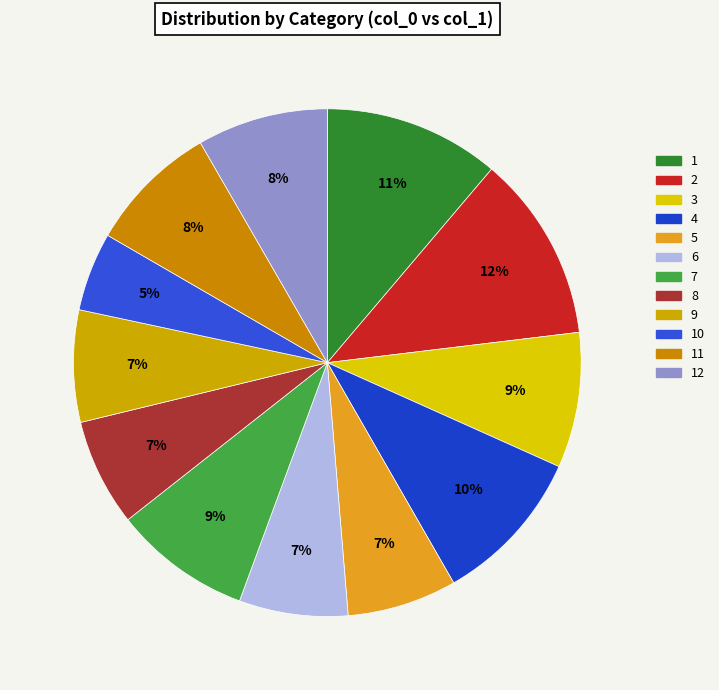

Is there a majority slice in this chart?

No